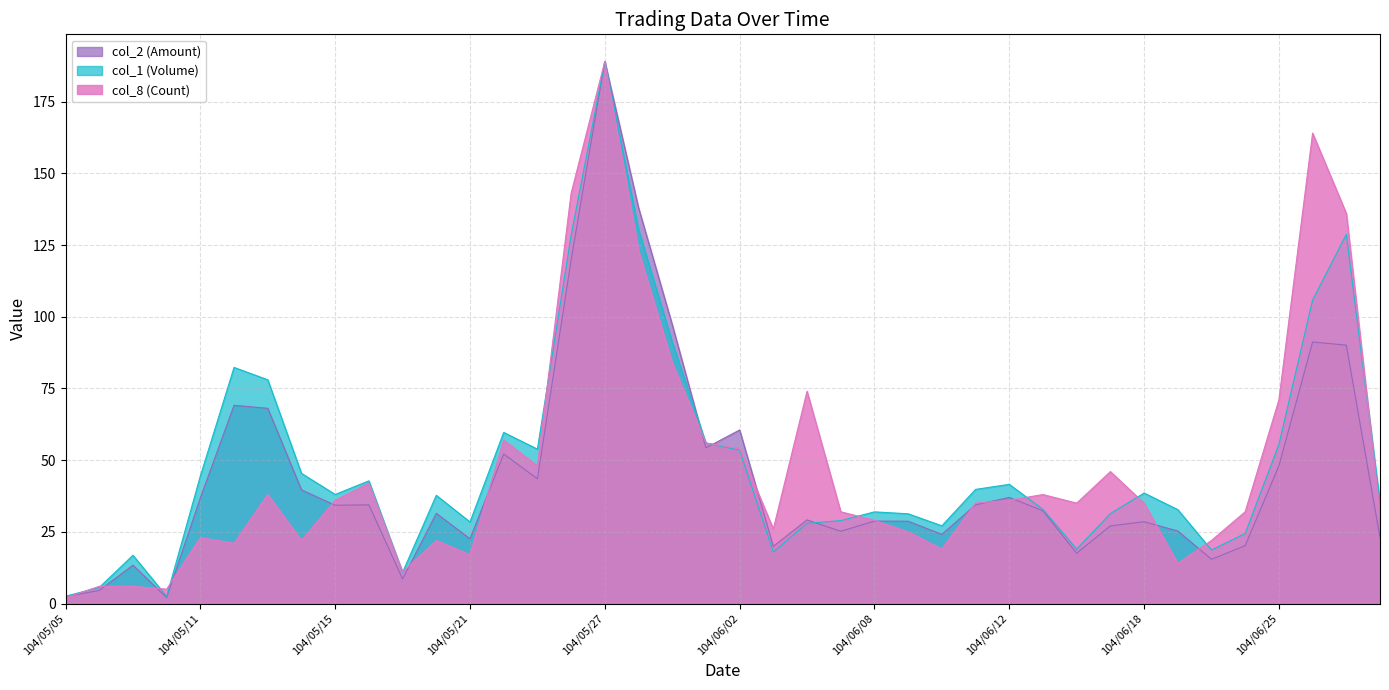

What is the label of the 18th point from the left?

104/05/28